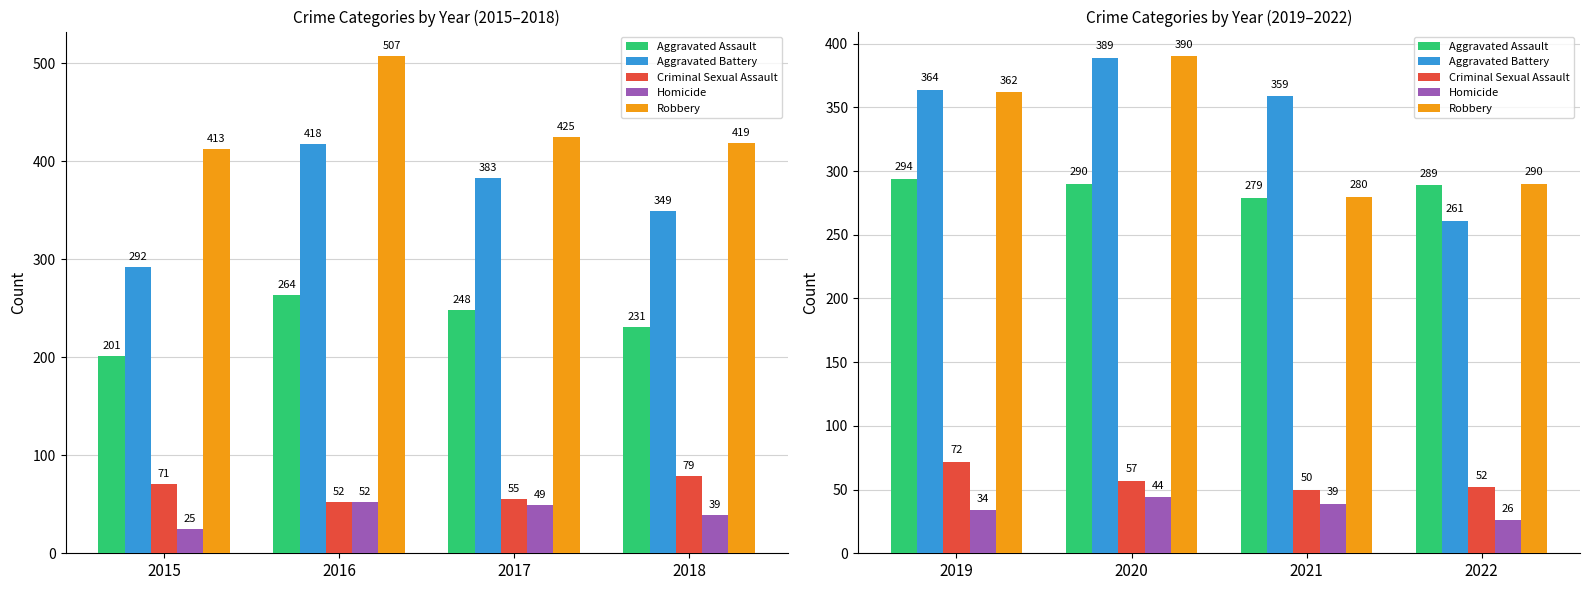

How many values in the Aggravated Assault series exceed 290?

1